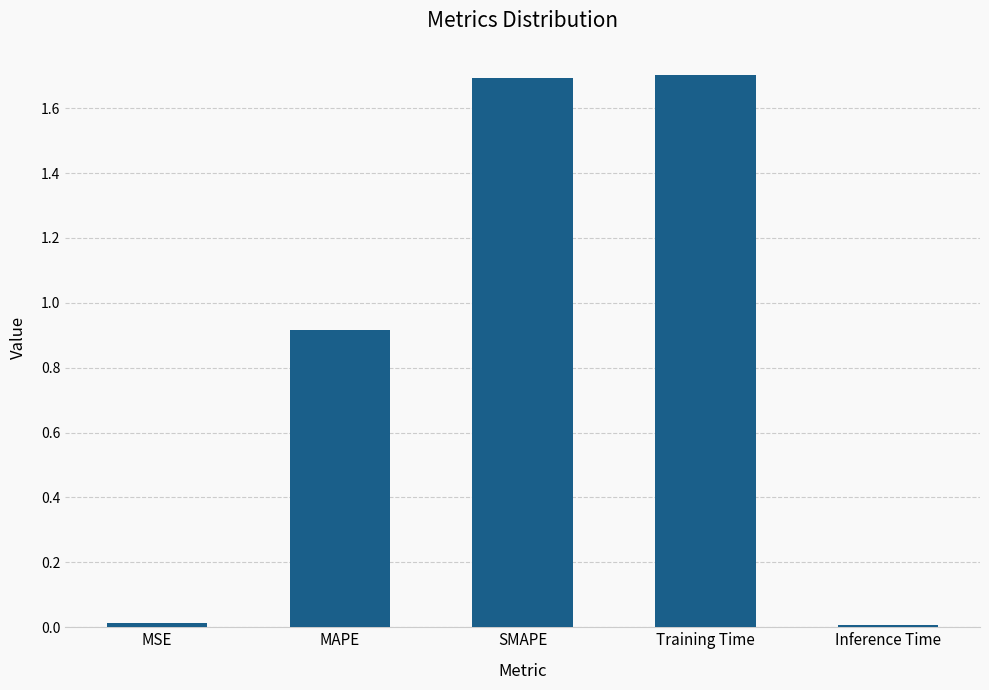

What is the value of the 2nd bar from the left?

0.9